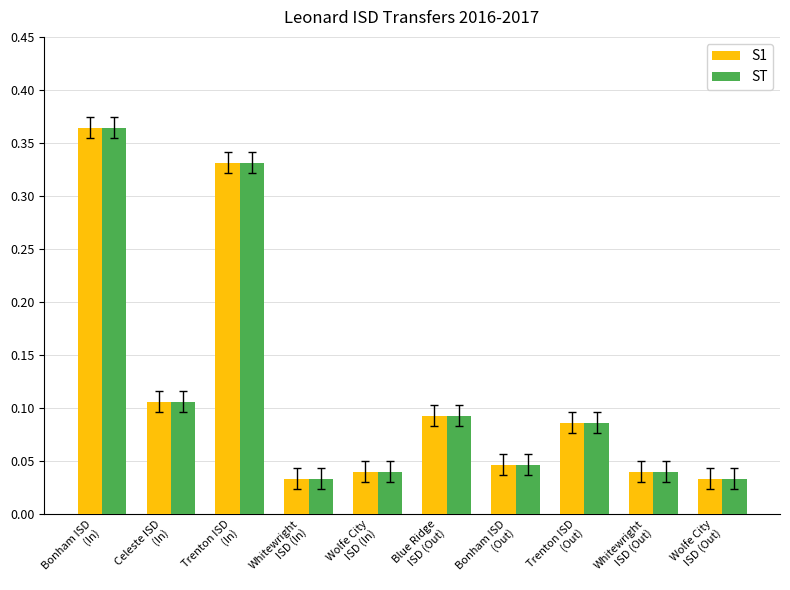

At how many categories does at least one series exceed 0?

10